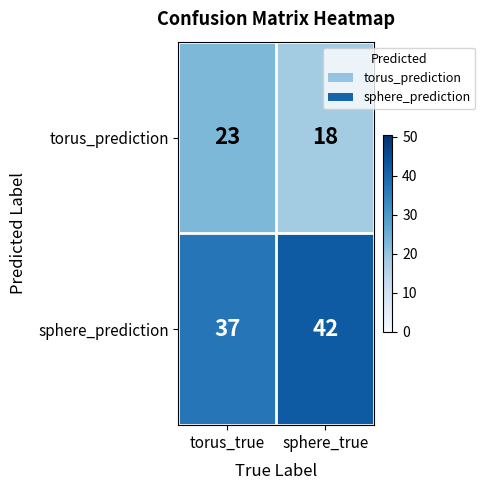

What is the sum of the sphere_prediction values at torus_true and sphere_true?

79